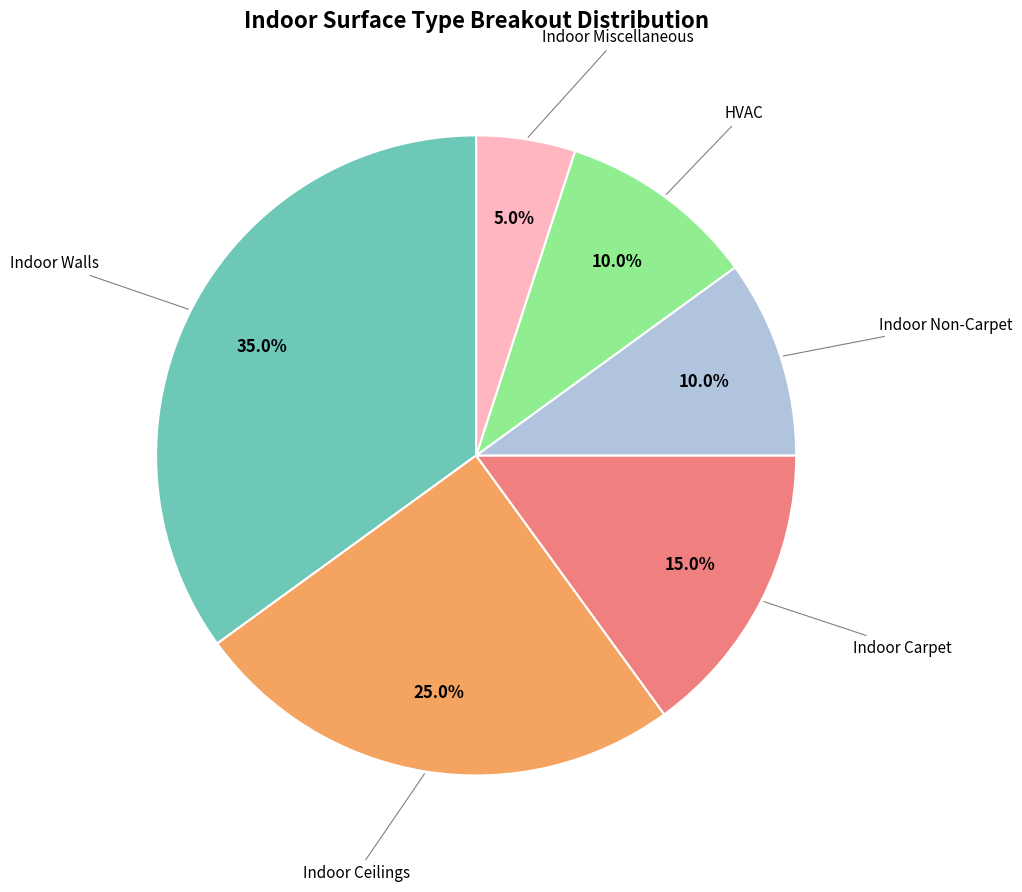

Is there a majority slice in this chart?

No